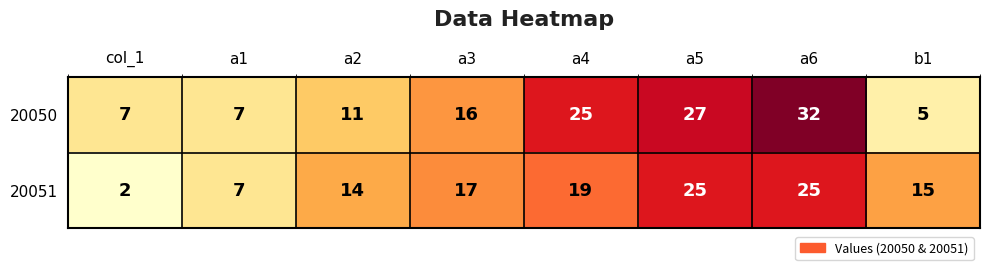

What is the difference between the second highest and minimum values in the 20050 series?

22